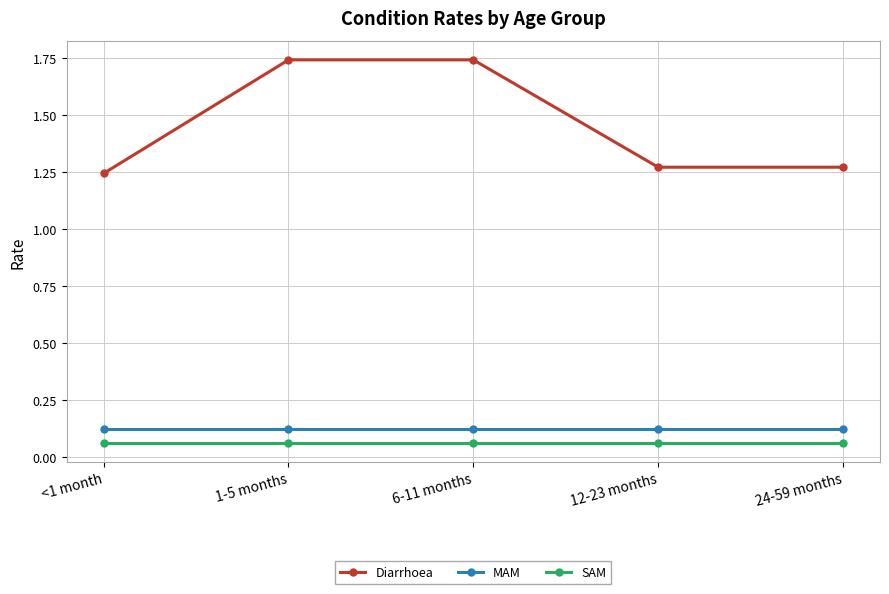

Rank the series at <1 month from highest to lowest value.

Diarrhoea, MAM, SAM